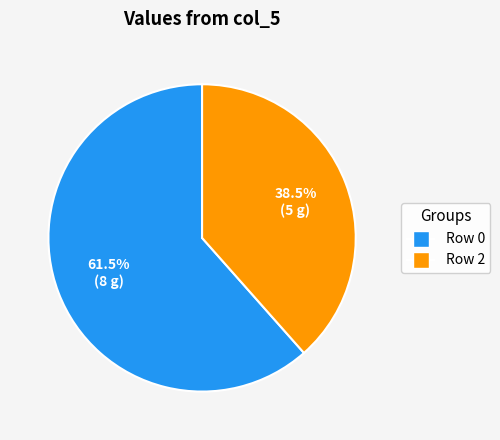

What is the ratio of the value at Row 0 to the value at Row 2?

1.6